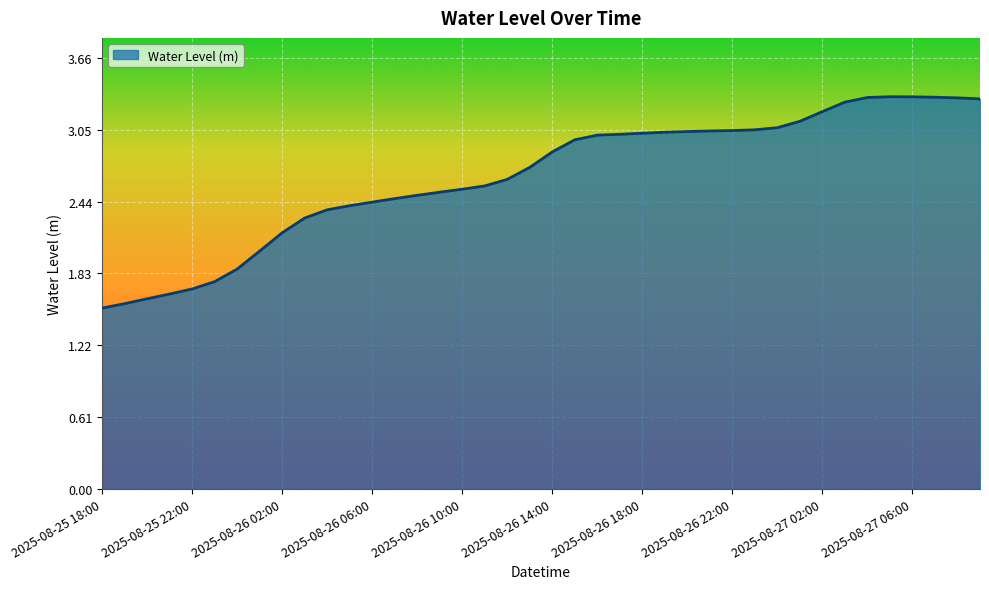

What is the maximum value shown in the chart?

3.3